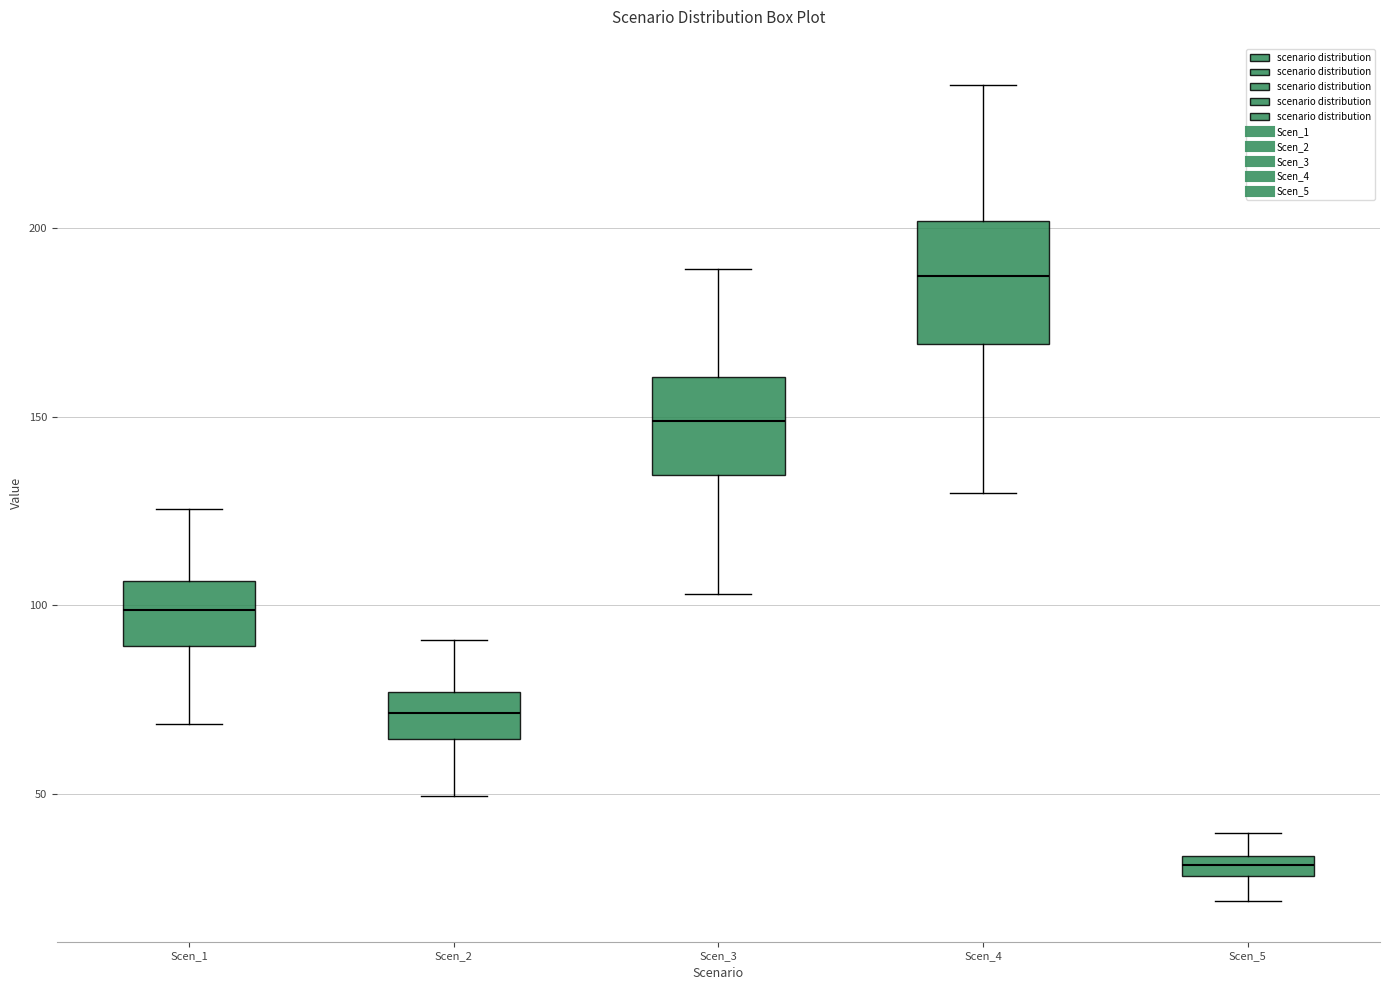

Which box has the highest median line?

Scen_4